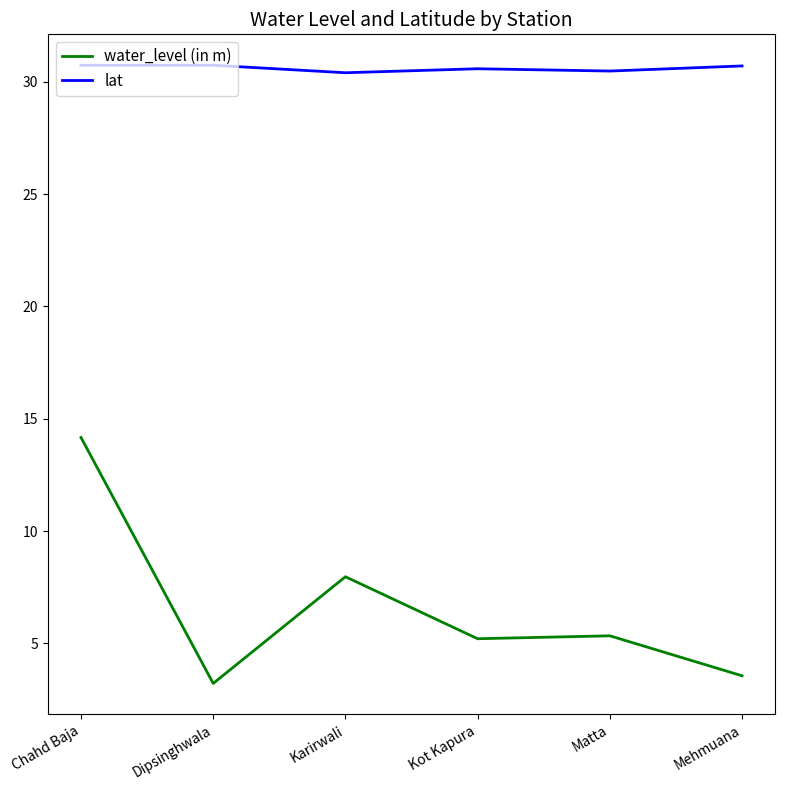

What is the maximum value shown in the chart?

30.7